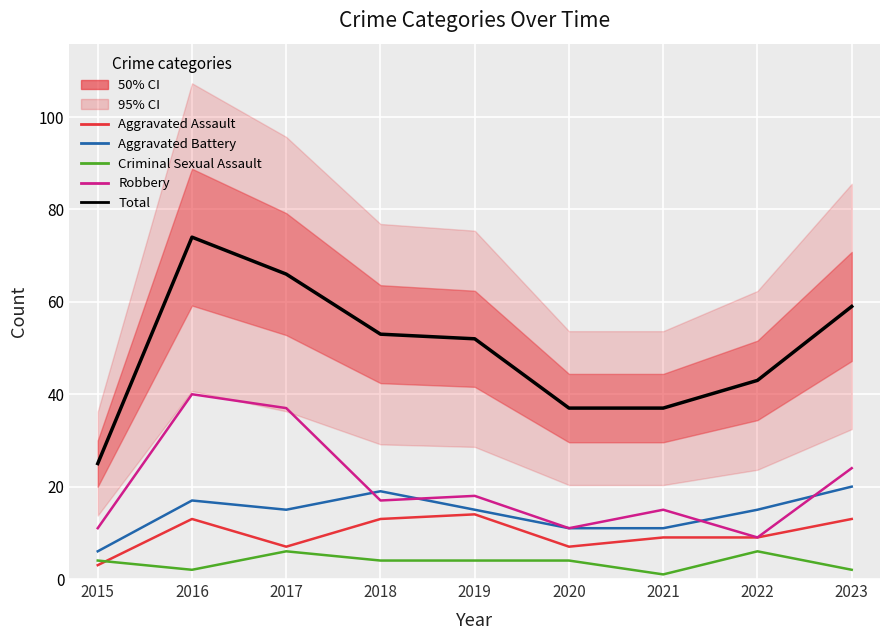

Between 2019 and 2022, which series saw the biggest shift?

Robbery